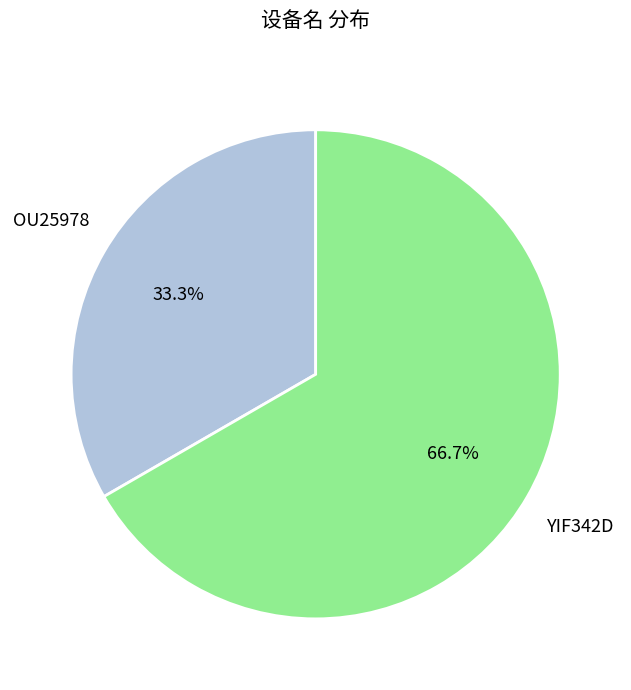

Rank the categories by value from highest to lowest.

YIF342D, OU25978